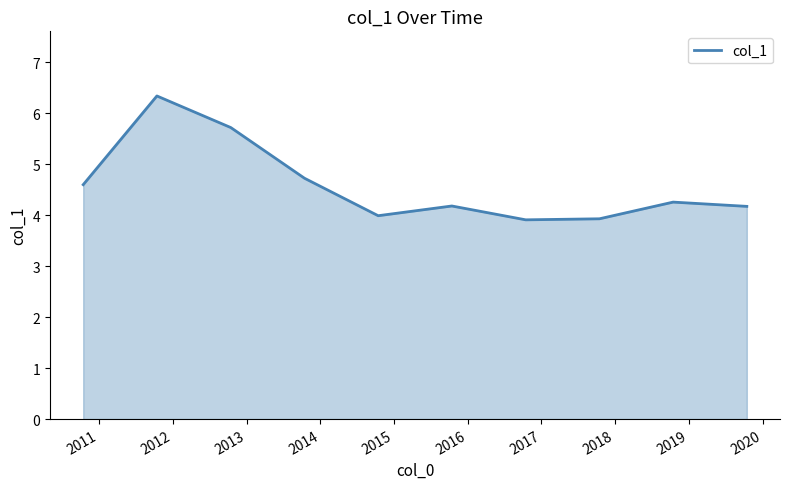

What is the difference between the maximum and minimum values?

2.4